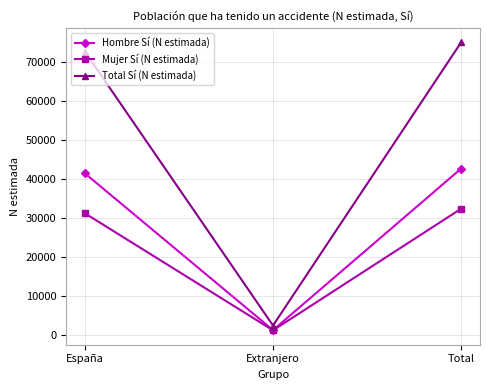

What is the label of the 1st point from the right?

Total